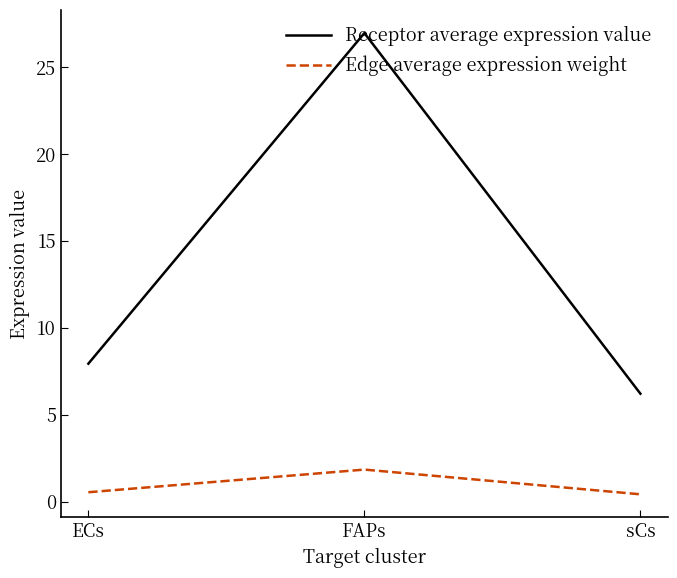

What is the difference between the Edge average expression weight values at ECs and FAPs?

1.3